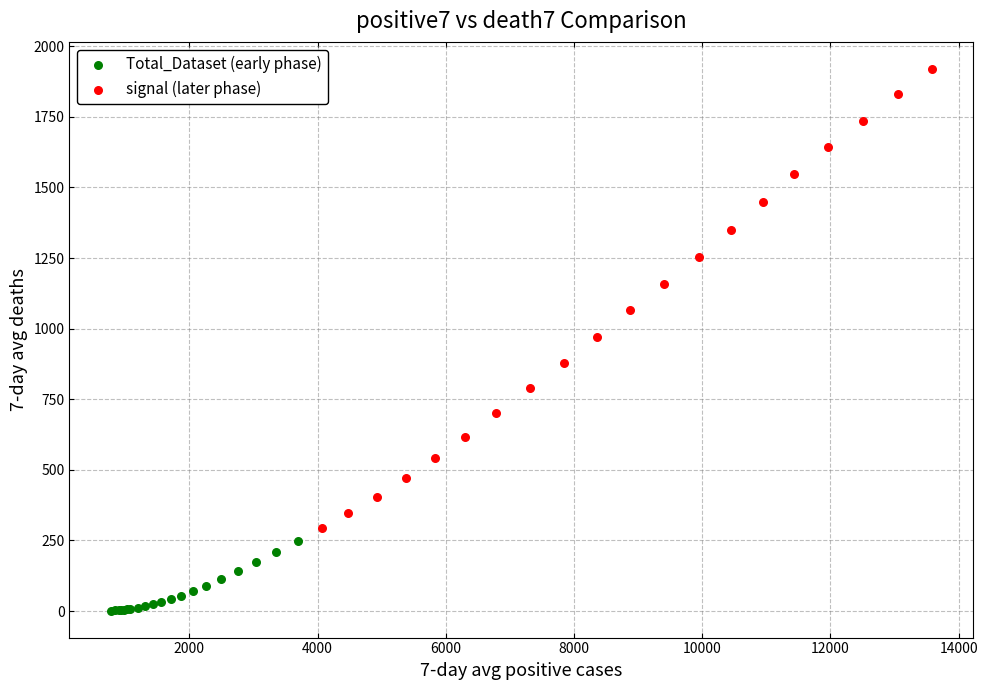

Which series has the largest Y range (max minus min)?

signal (later phase)